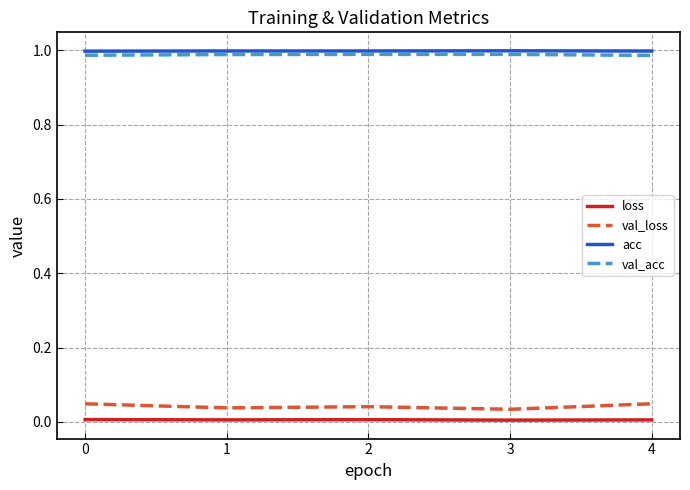

How many series are shown in this chart?

4